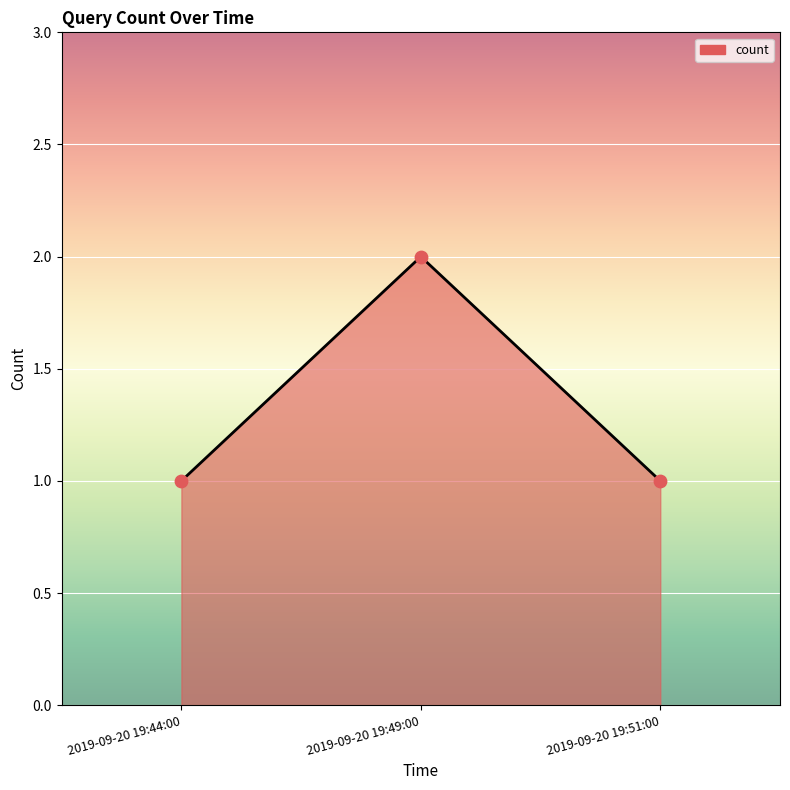

What is the ratio of the value at 2019-09-20 19:44:00 to the value at 2019-09-20 19:49:00?

0.5